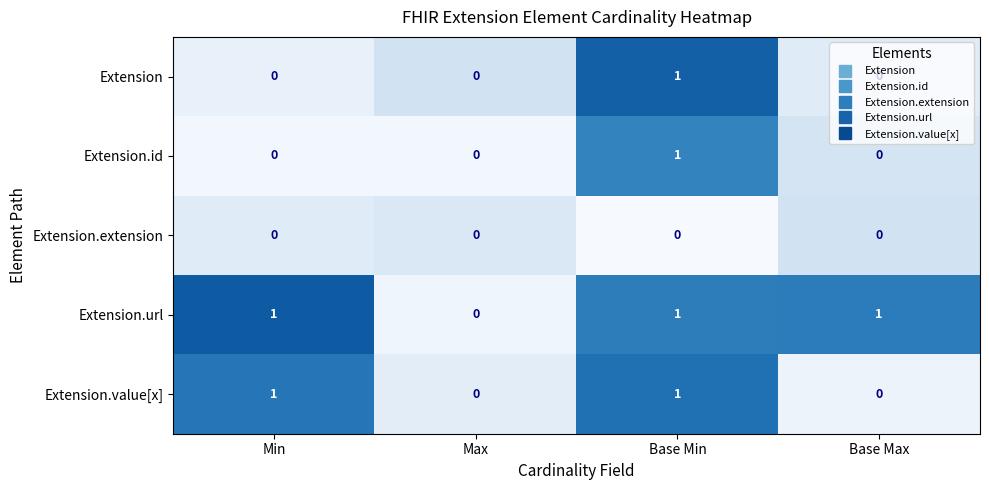

True or false: Extension.value[x] has a value of 2 at Base Min.

False